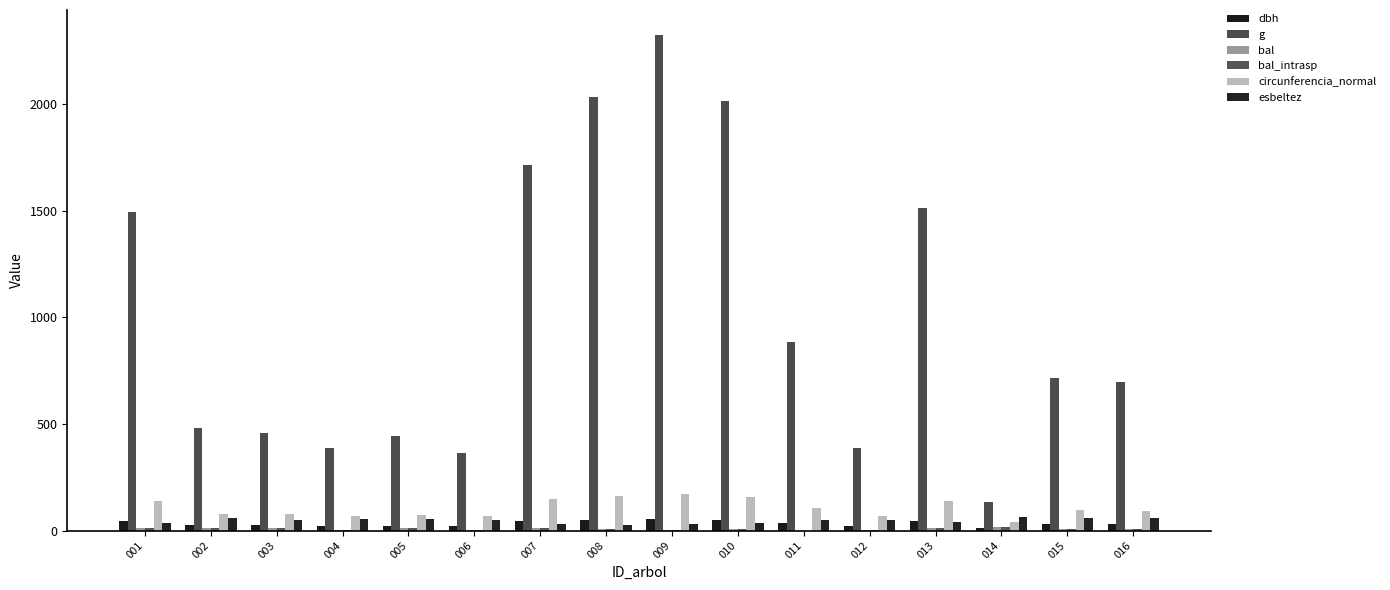

What is the maximum value shown in the chart?

2324.3